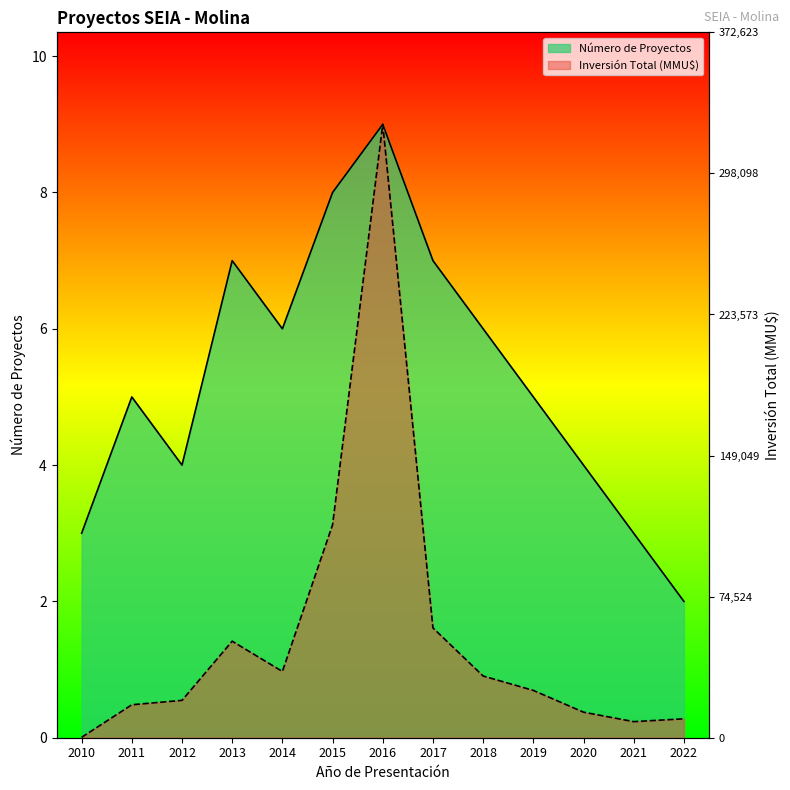

Reading right to left, what are all the values shown in this chart?

Número de Proyectos: 2022=2.0	2021=3.0	2020=4.0	2019=5.0	2018=6.0	2017=7.0	2016=9.0	2015=8.0	2014=6.0	2013=7.0	2012=4.0	2011=5.0	2010=3.0
Inversión Total (MMU$): 2022=0.3	2021=0.2	2020=0.4	2019=0.7	2018=0.9	2017=1.6	2016=9.0	2015=3.1	2014=1.0	2013=1.4	2012=0.5	2011=0.5	2010=0.0